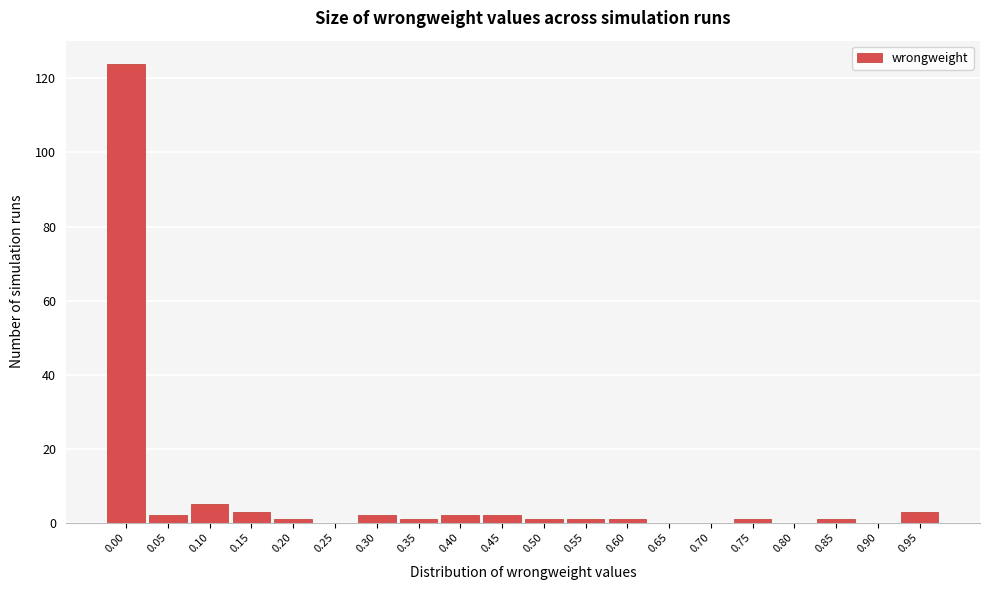

Reading left to right, what are all the values shown in this chart?

0.00=124	0.05=2	0.10=5	0.15=3	0.20=1	0.25=0	0.30=2	0.35=1	0.40=2	0.45=2	0.50=1	0.55=1	0.60=1	0.65=0	0.70=0	0.75=1	0.80=0	0.85=1	0.90=0	0.95=3